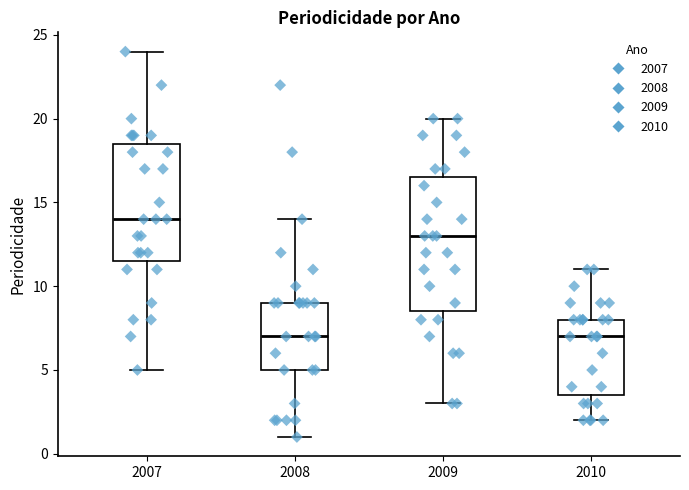

Reading left to right, transcribe this box plot: for each box, give where its median line is, the range the box spans, and where its two whiskers end, as read against the y-axis. The values are not printed on the chart, so give them approximately, as read against the axis.

2007: median 14.0, box 11.5 to 18.5, whiskers 5.0 to 24.0
2008: median 7.0, box 5.0 to 9.0, whiskers 1.0 to 14.0
2009: median 13.0, box 8.5 to 16.5, whiskers 3.0 to 20.0
2010: median 7.0, box 3.5 to 8.0, whiskers 2.0 to 11.0